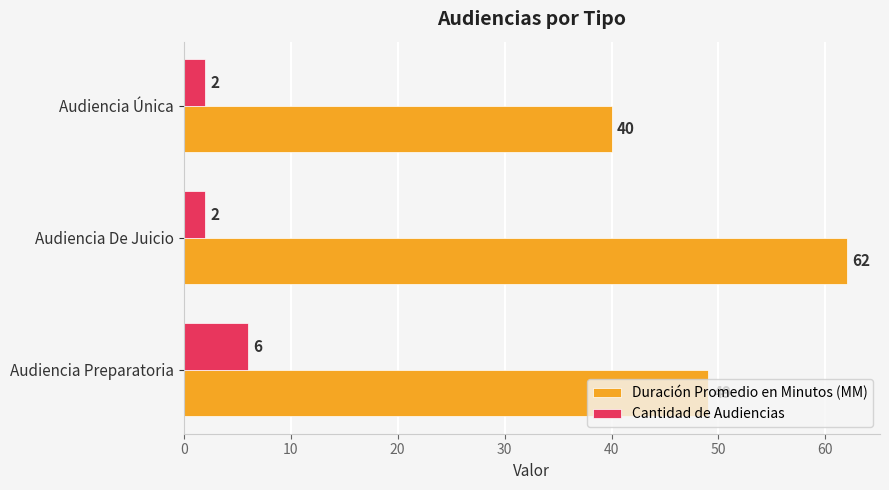

How many Duración Promedio en Minutos (MM) values are between 40 and 62?

3